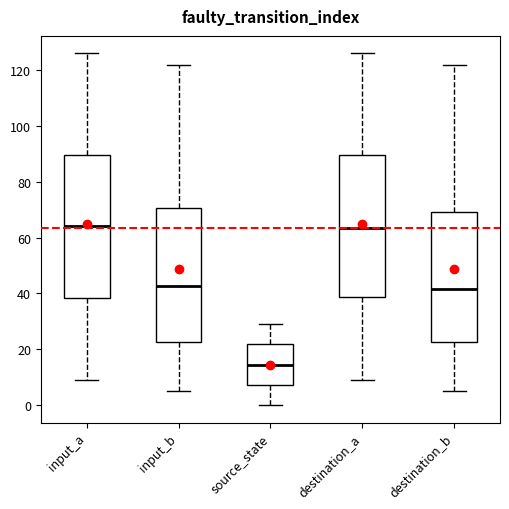

Reading left to right, read every box against the y-axis: the position of its median line, the range the box covers, and the ends of its whiskers. The values are not printed on the chart, so give them approximately, as read against the axis.

input_a: median 64, box 38 to 90, whiskers 10 to 126
input_b: median 42, box 22 to 70, whiskers 6 to 122
source_state: median 14, box 8 to 22, whiskers 0 to 30
destination_a: median 64, box 38 to 90, whiskers 10 to 126
destination_b: median 42, box 22 to 70, whiskers 6 to 122